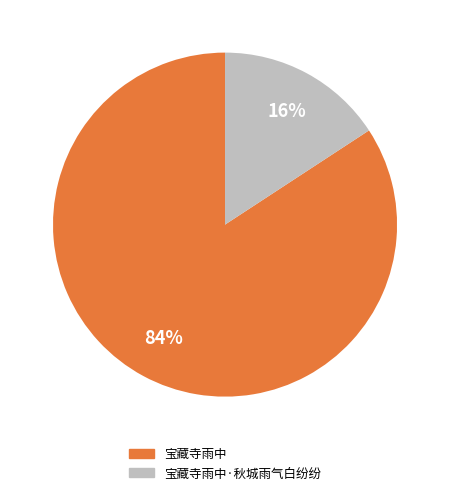

To the nearest percent, what is the average slice percentage?

50%